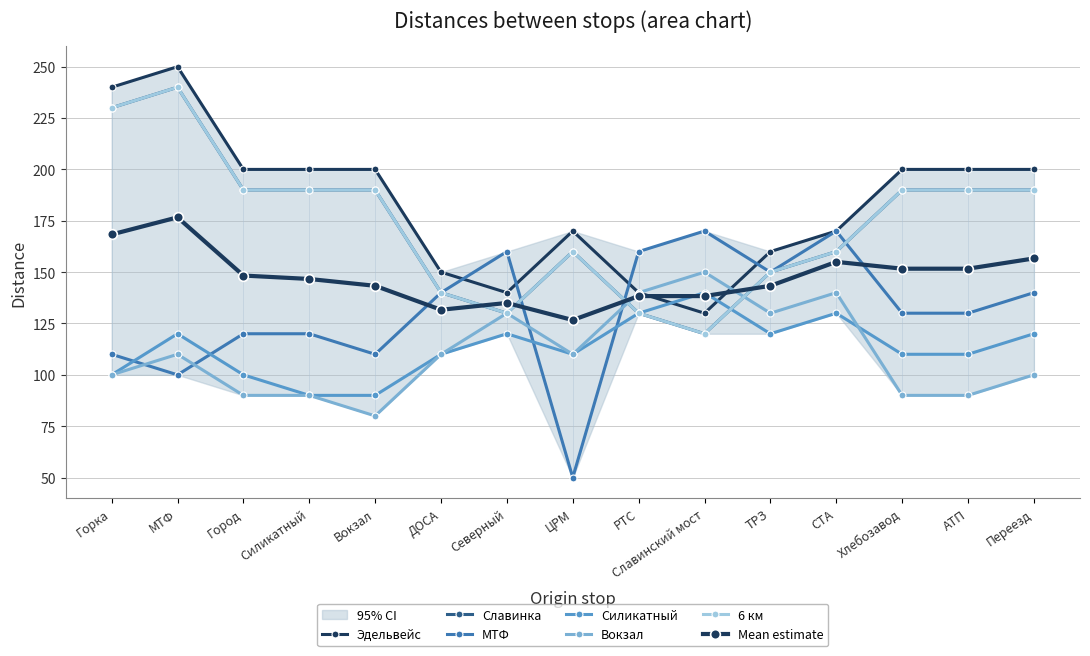

Which series has the widest spread of values?

Эдельвейс